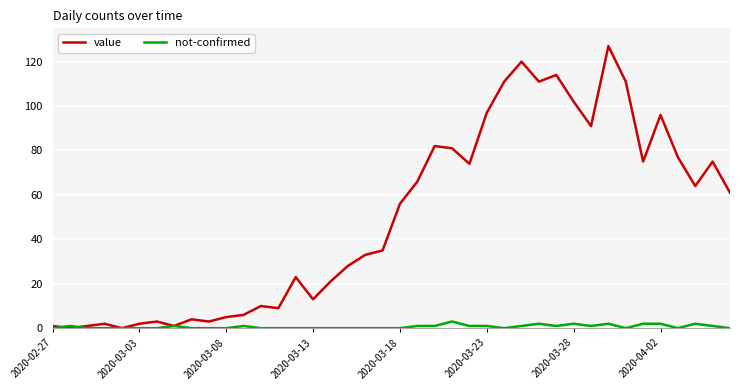

Which series has the widest spread of values?

value